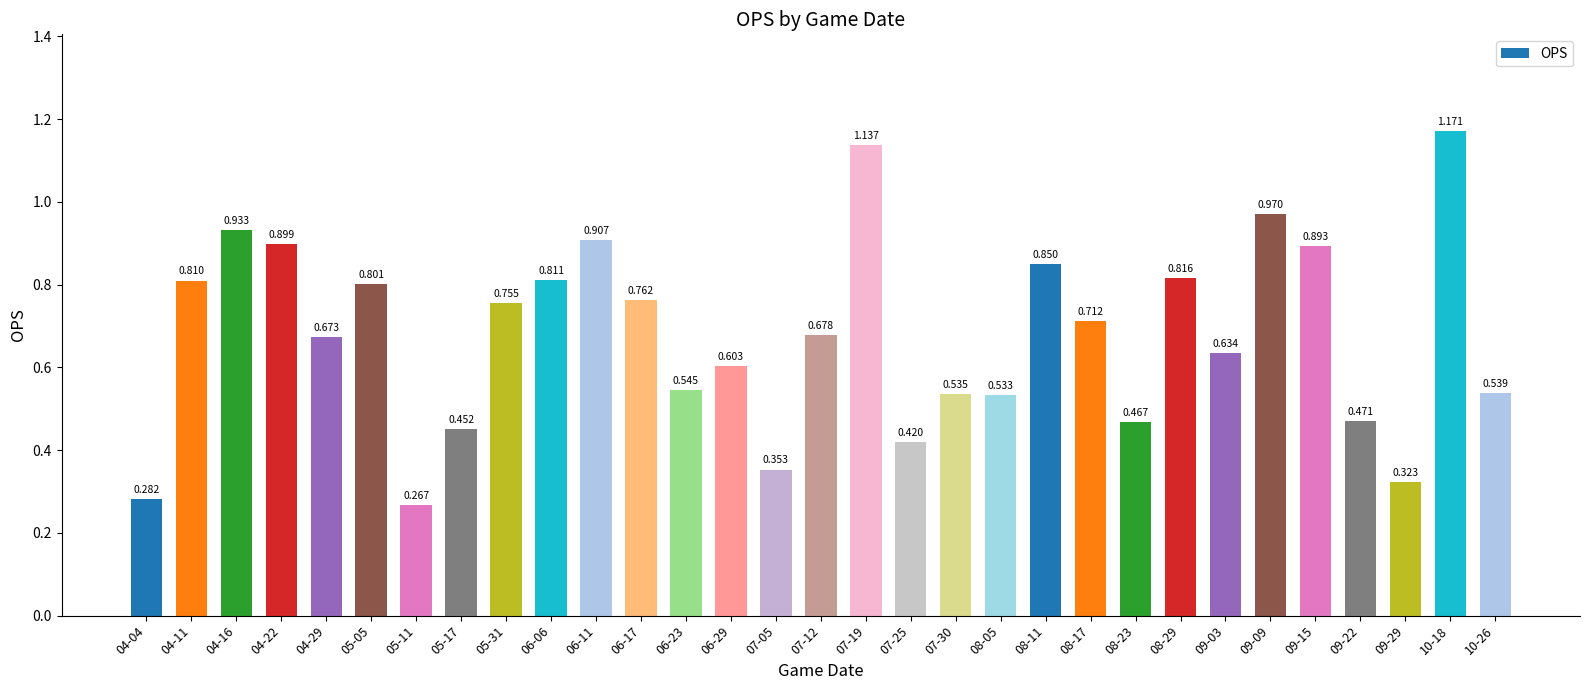

Which label corresponds to the largest value in the chart?

10-18